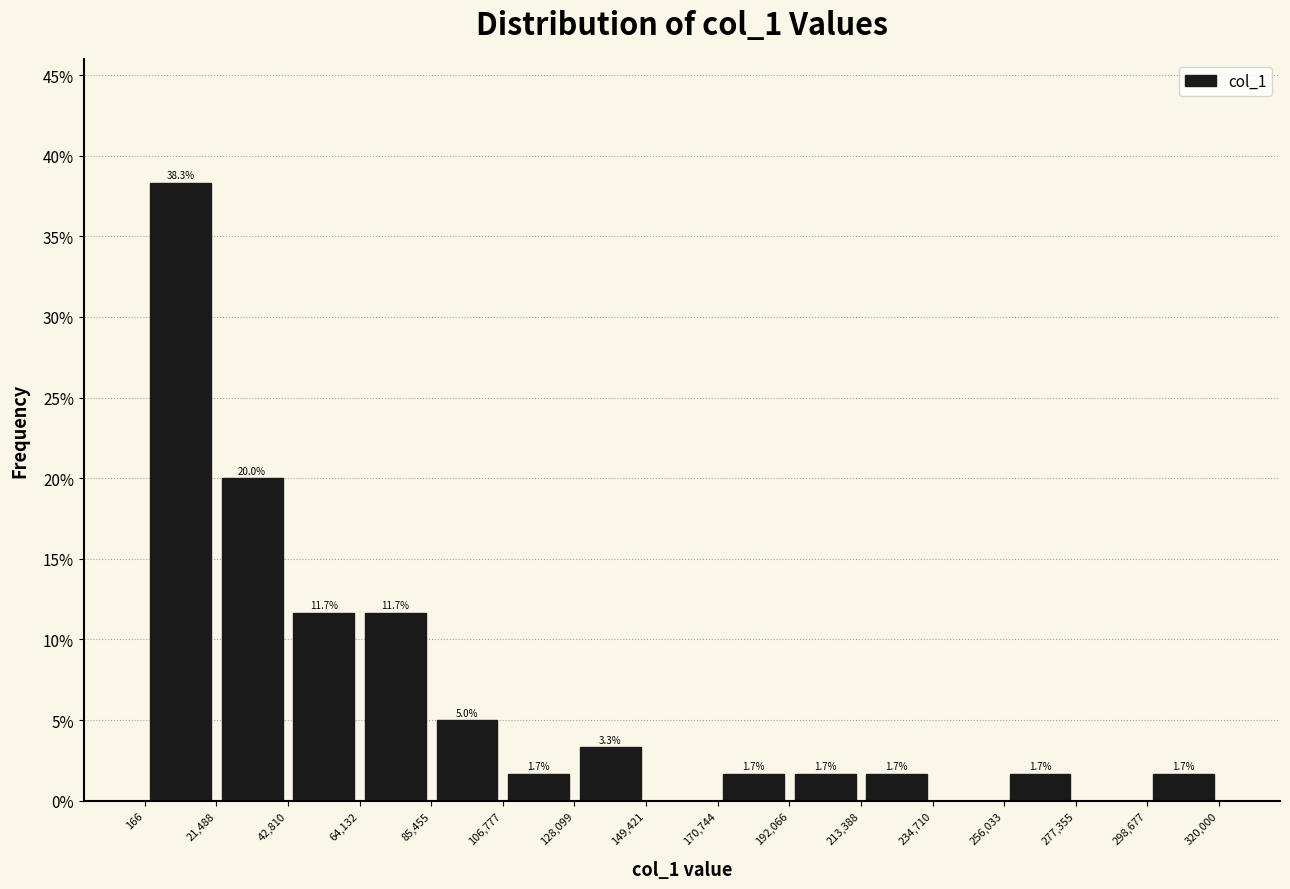

Which range on the x-axis has the tallest bar?

166 to 21,488